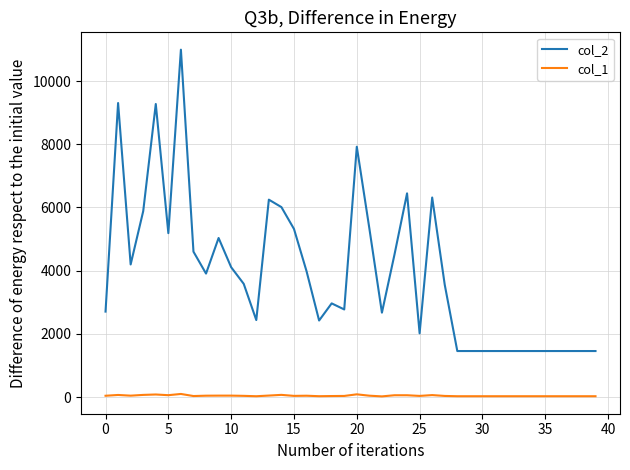

Which series has the largest range (max minus min)?

col_2